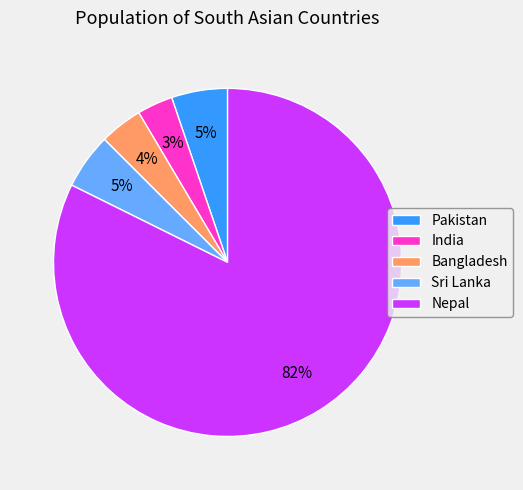

To the nearest percent, what percentage of the pie is Bangladesh?

4%